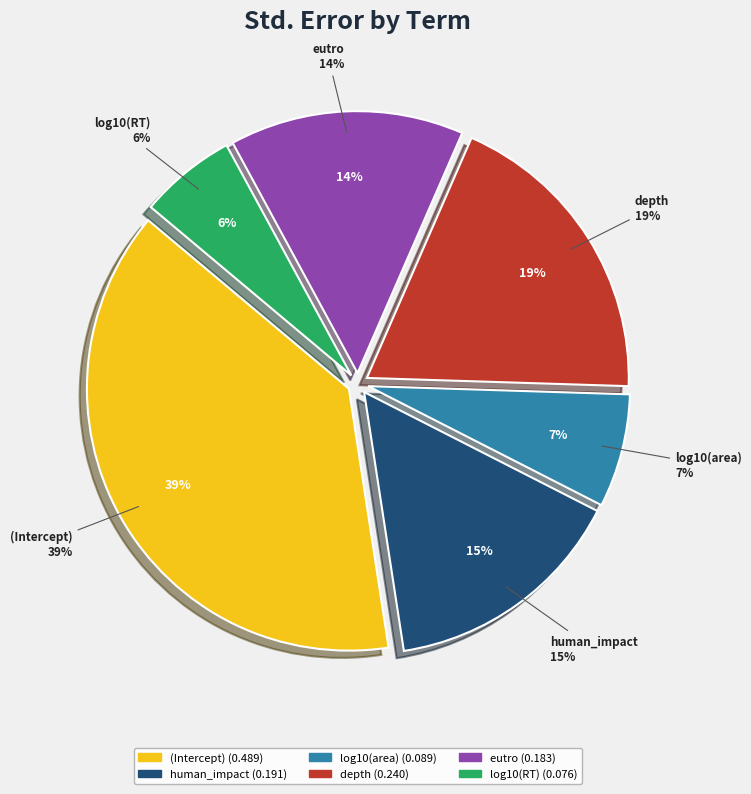

Which category has the smallest portion of the pie?

log10(RT)